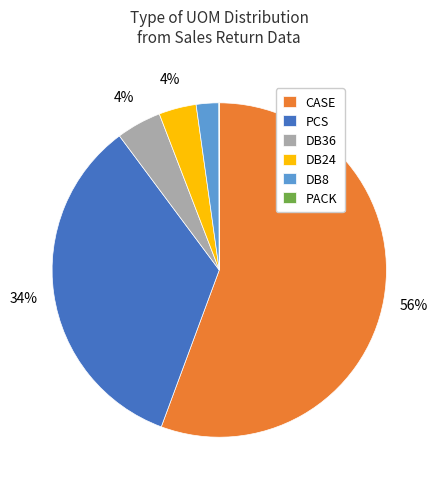

Combined, do DB24 and CASE account for over 50%?

Yes